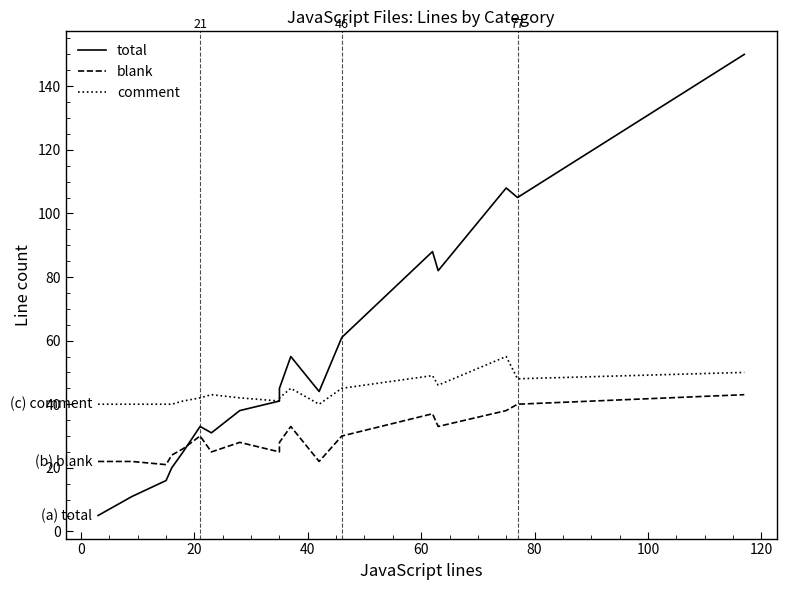

What is the greatest value displayed?

150